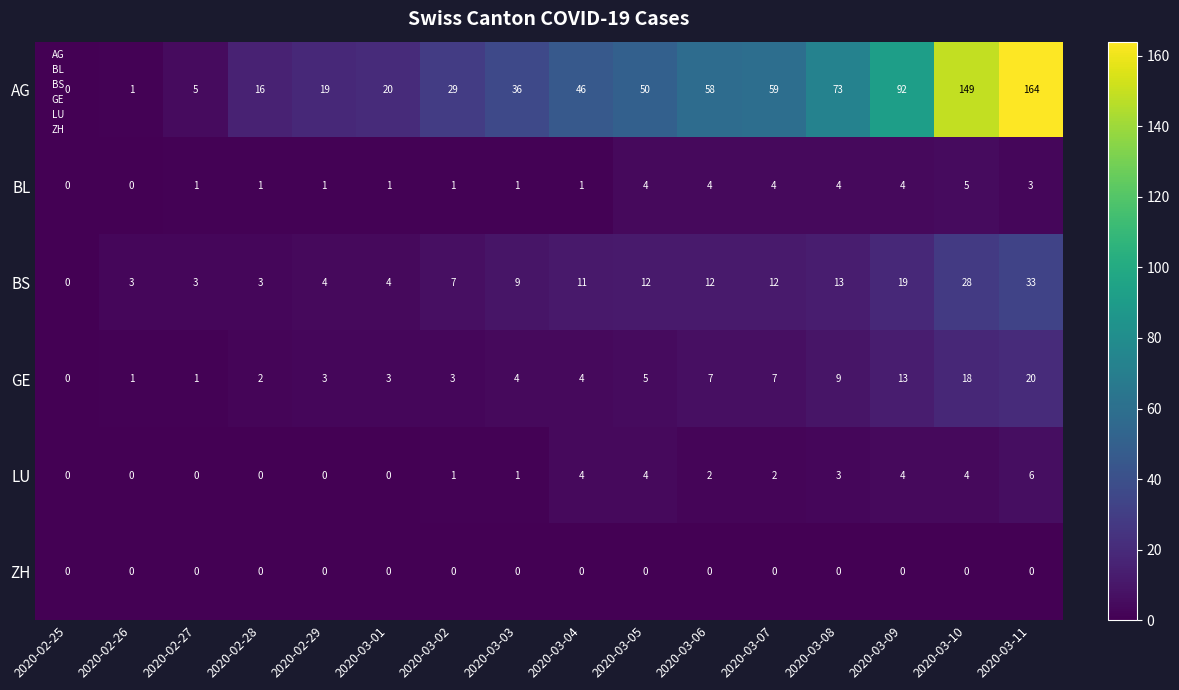

True or false: BL has a value of 1 at 2020-02-28.

True